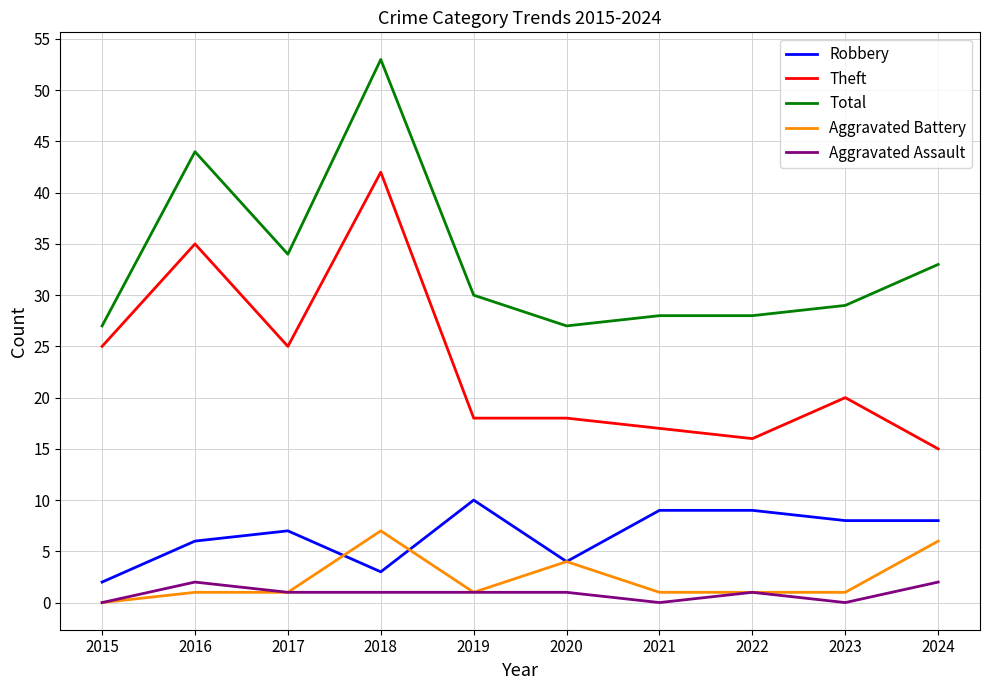

Reading left to right, what are all the values shown in this chart?

Robbery: 2015=2	2016=6	2017=7	2018=3	2019=10	2020=4	2021=9	2022=9	2023=8	2024=8
Theft: 2015=25	2016=35	2017=25	2018=42	2019=18	2020=18	2021=17	2022=16	2023=20	2024=15
Total: 2015=27	2016=44	2017=34	2018=53	2019=30	2020=27	2021=28	2022=28	2023=29	2024=33
Aggravated Battery: 2015=0	2016=1	2017=1	2018=7	2019=1	2020=4	2021=1	2022=1	2023=1	2024=6
Aggravated Assault: 2015=0	2016=2	2017=1	2018=1	2019=1	2020=1	2021=0	2022=1	2023=0	2024=2